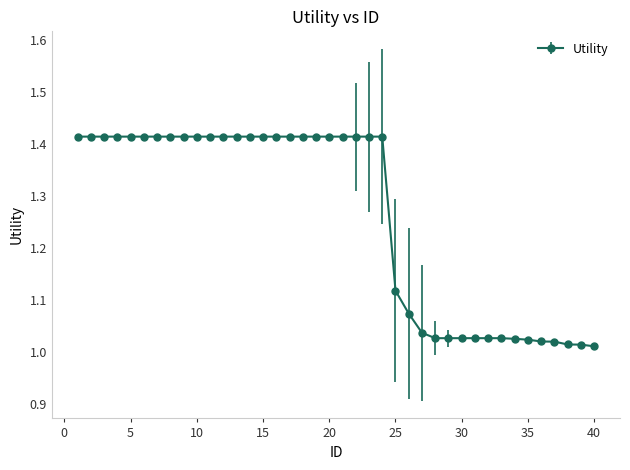

What is the difference between the maximum and minimum values?

0.4